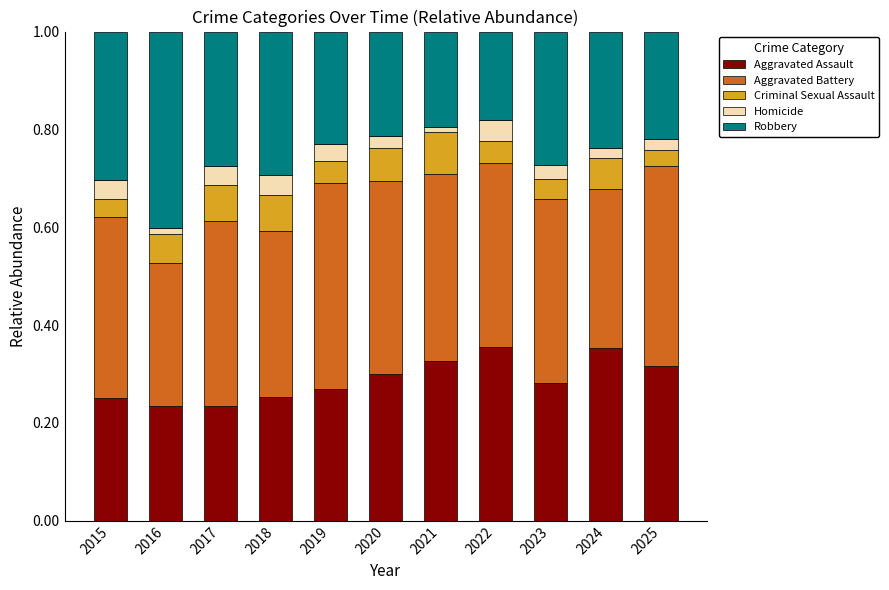

What is the total value across all series at 2019?

1.0